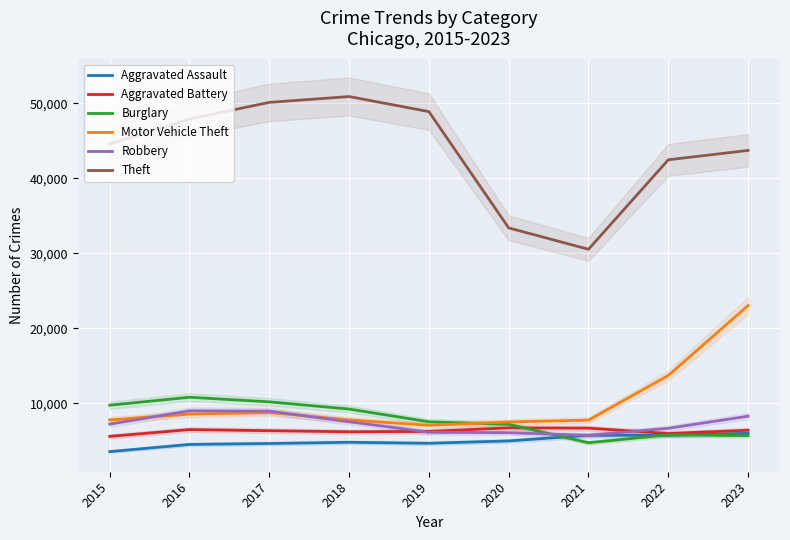

Read the Theft value at 2017, to the nearest 10.

50120